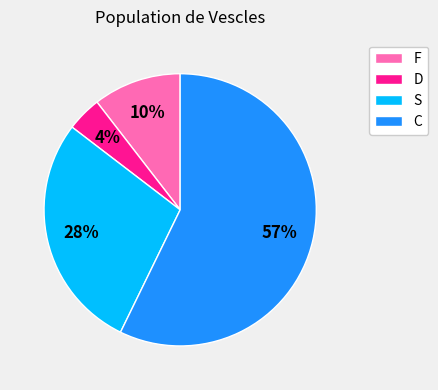

What percentage is the F slice, to the nearest percent?

10%